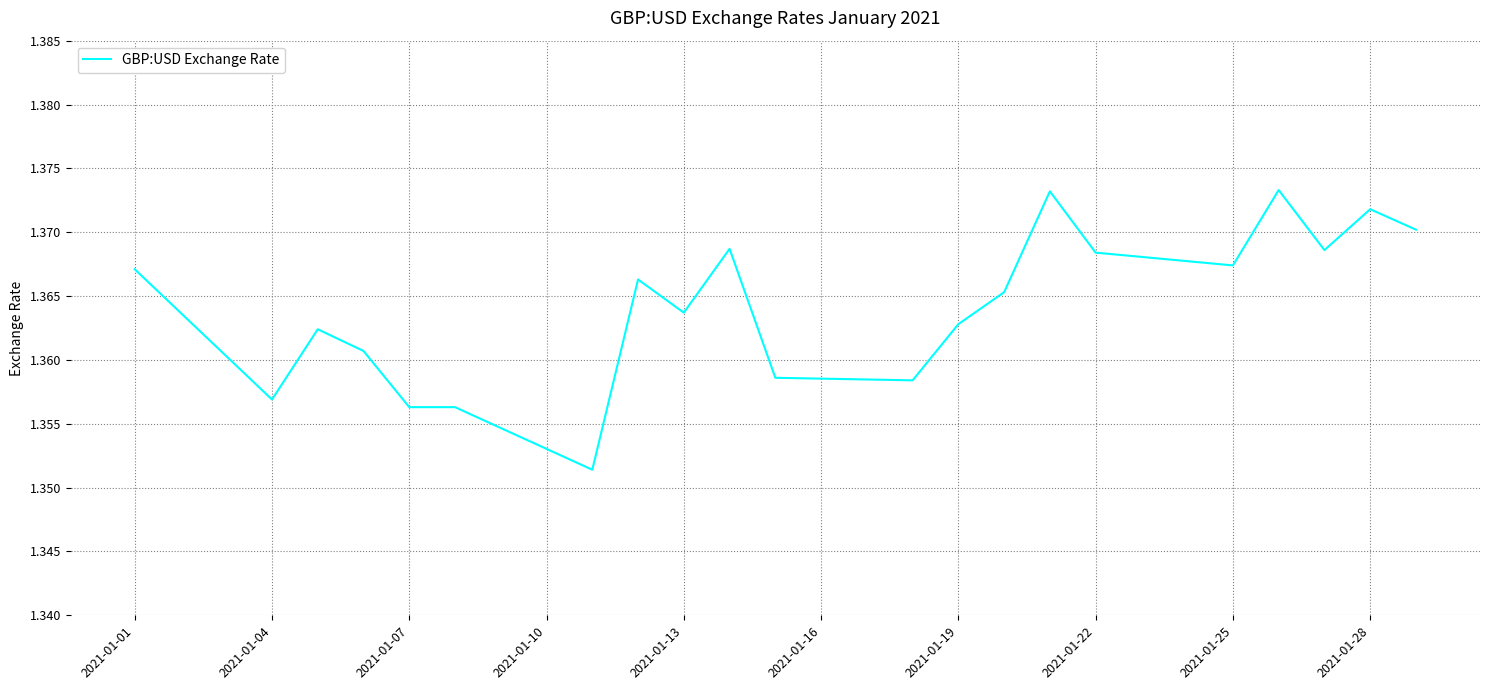

The value at 2021-01-22 is 0.8. True or false?

False